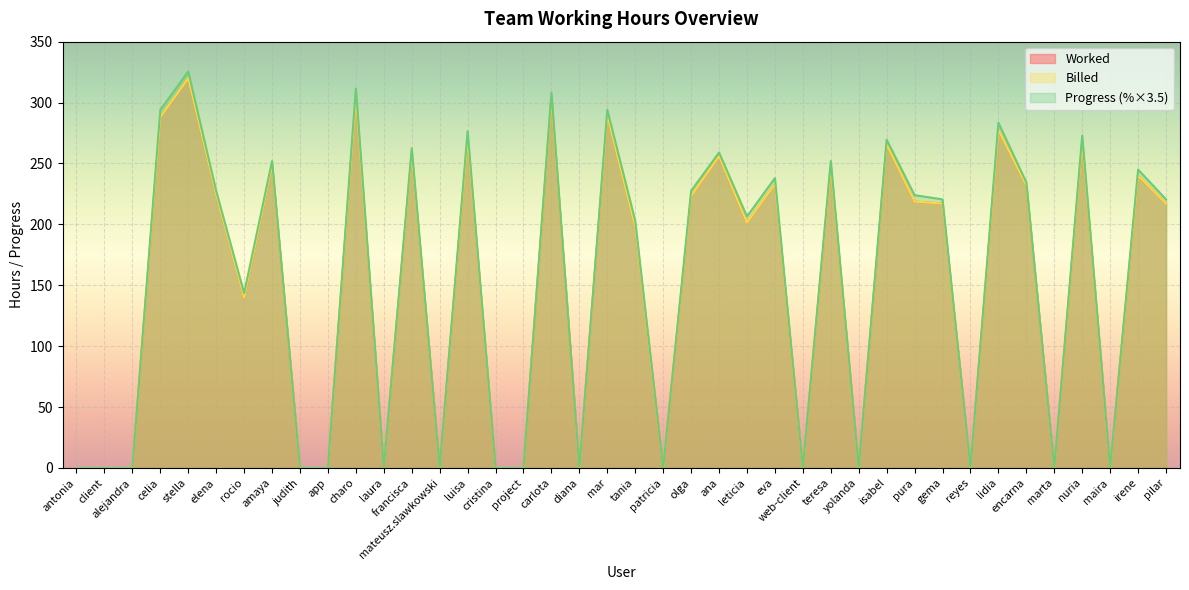

What are all the series names shown in the legend?

Worked, Billed, Progress